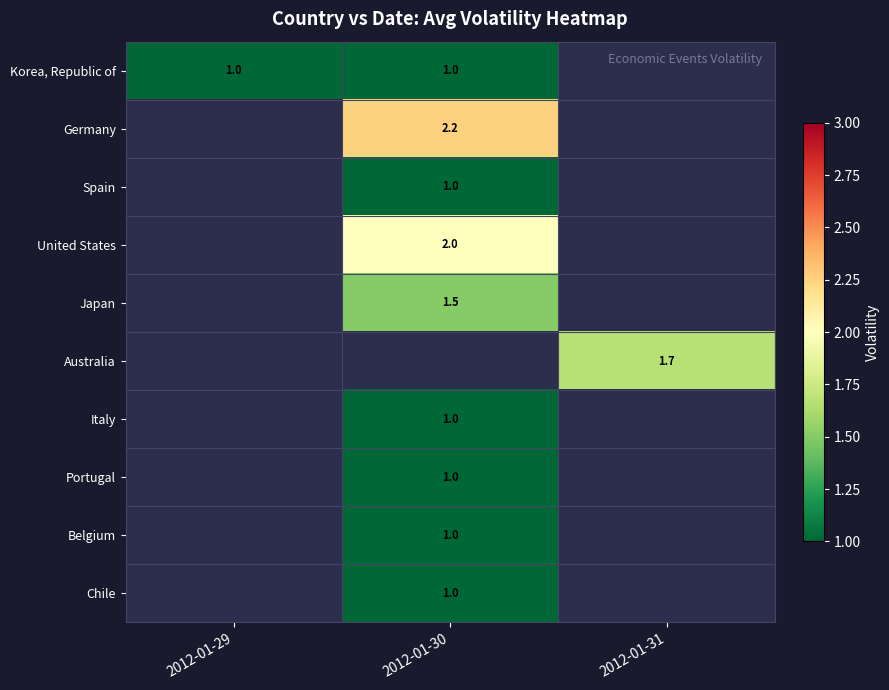

At which category does the chart reach its peak across all series?

2012-01-30